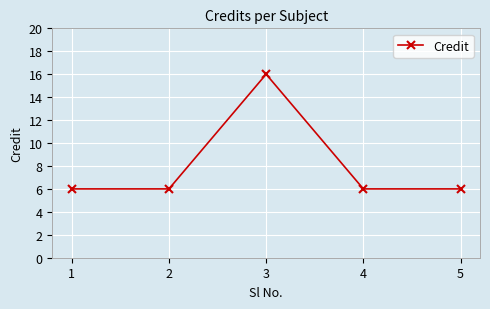

What is the value of the 1st point from the left?

6